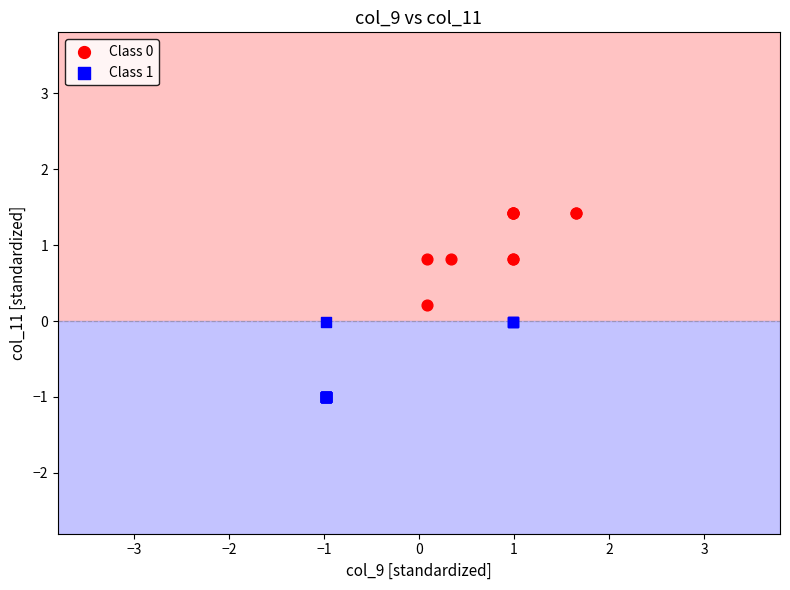

Which series contains the lowest Y value?

Class 1